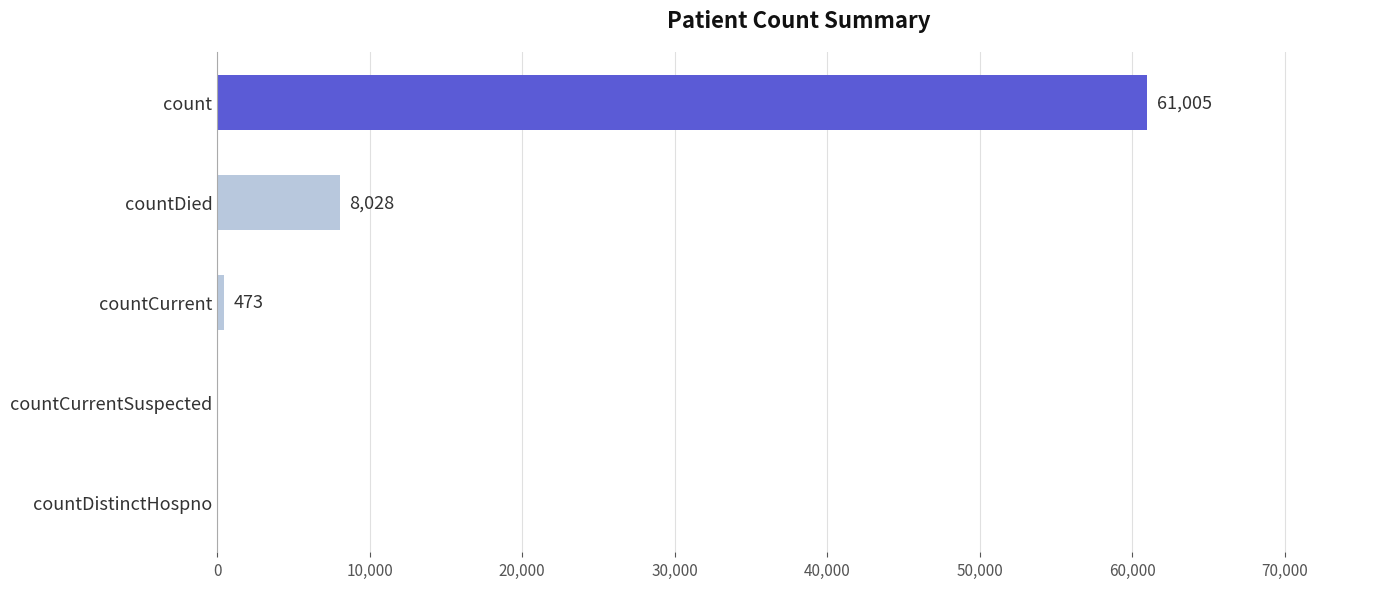

Where is the data nearest to the value 30502?

countDied